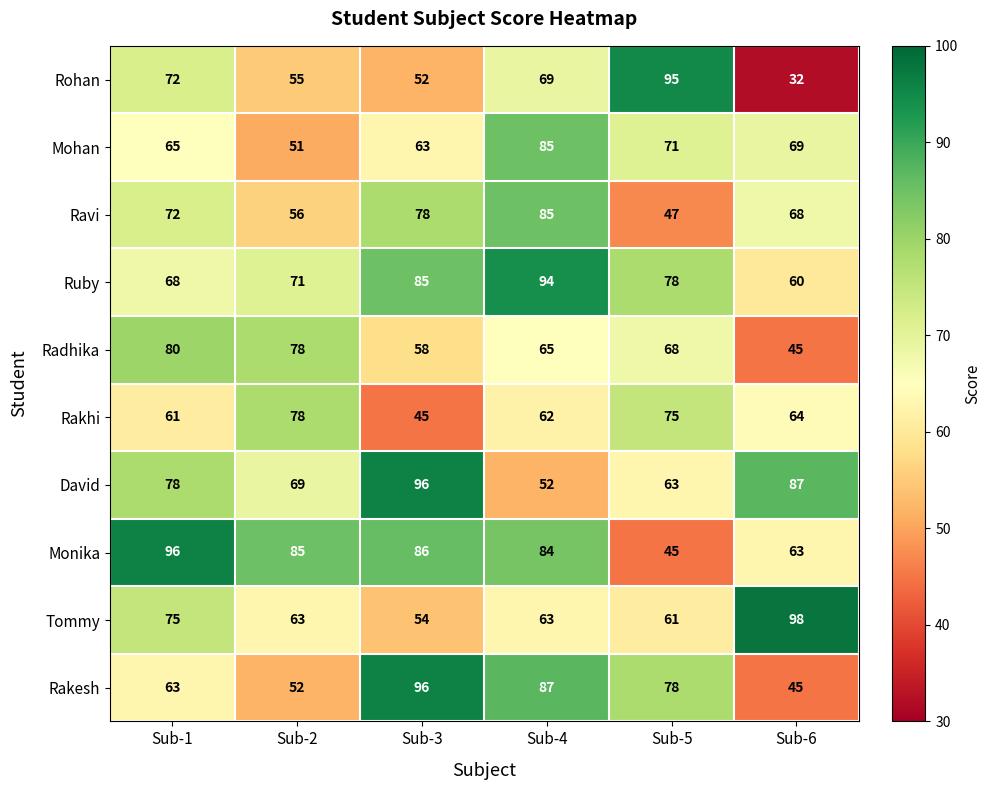

Which series has the largest range (max minus min)?

Rohan